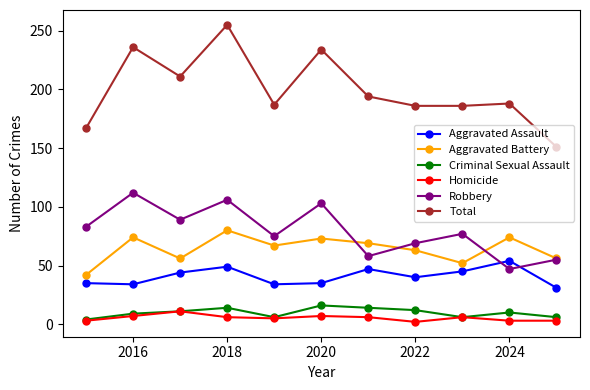

Which series has the widest spread of values?

Total